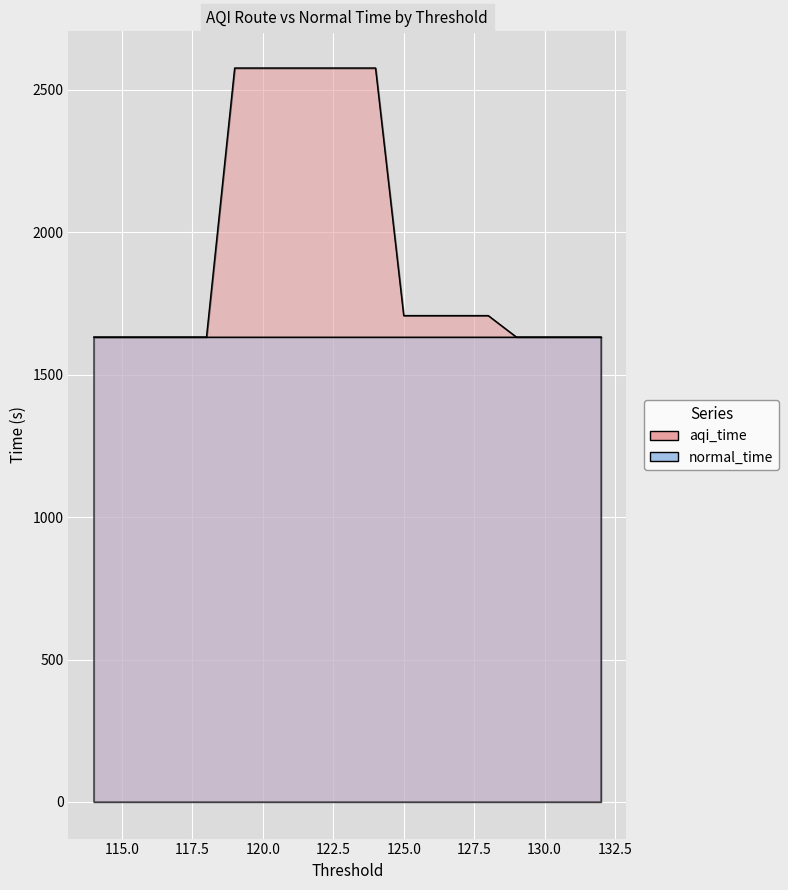

What is the average value?

1946.4